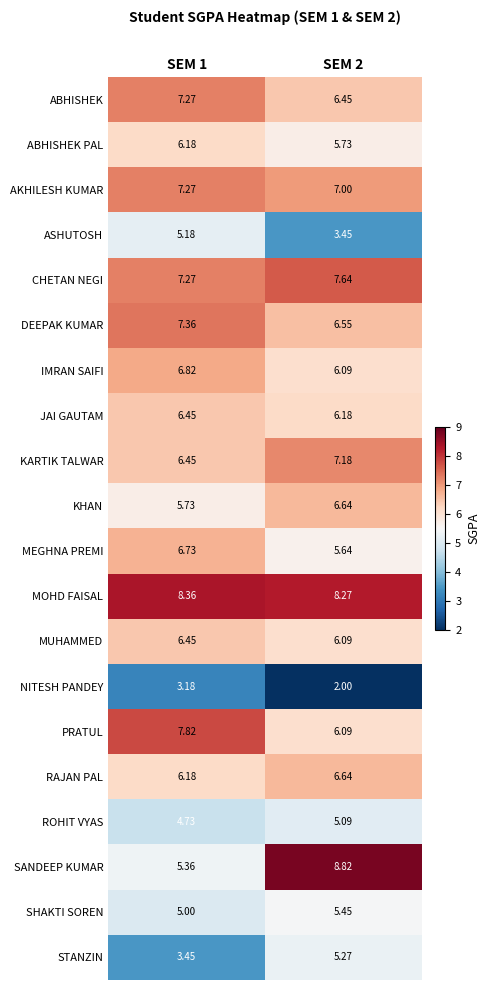

Which series has the largest total across all categories?

MOHD FAISAL